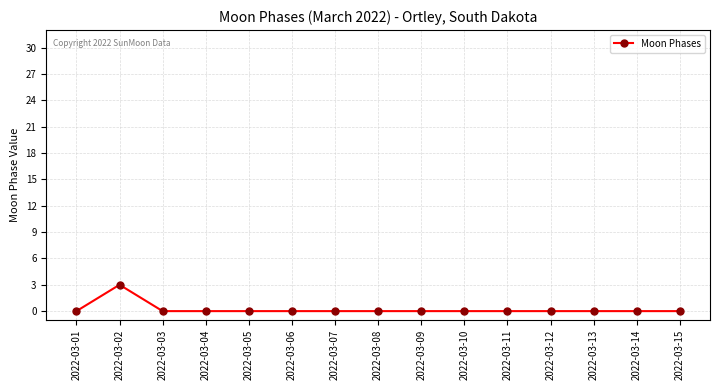

Is it true that the value at 2022-03-11 is -2?

False